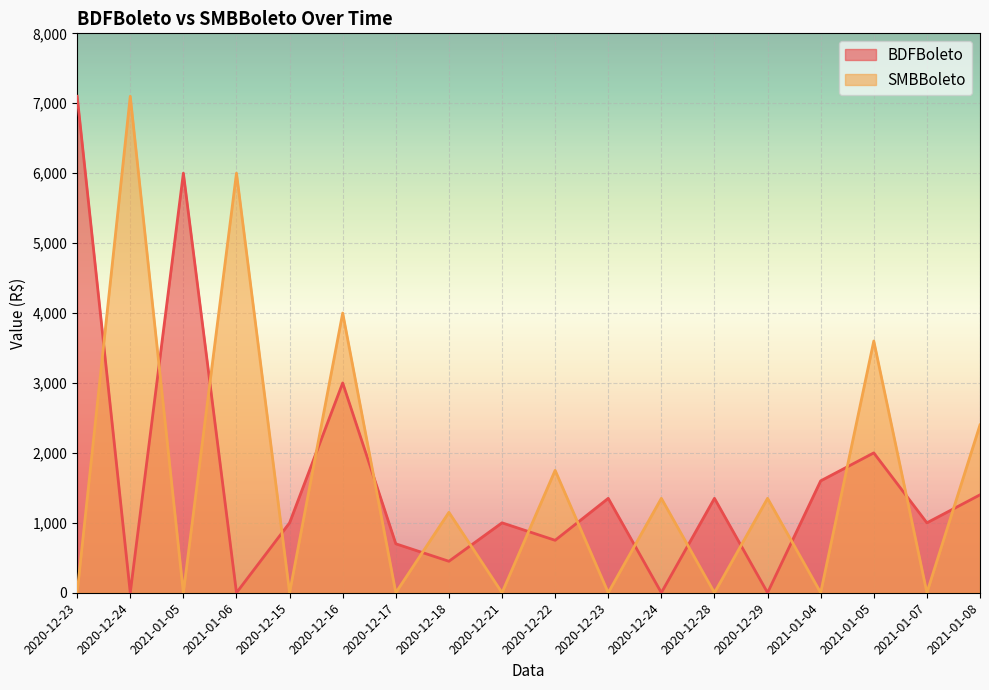

What is the label of the 18th point from the right?

2020-12-23